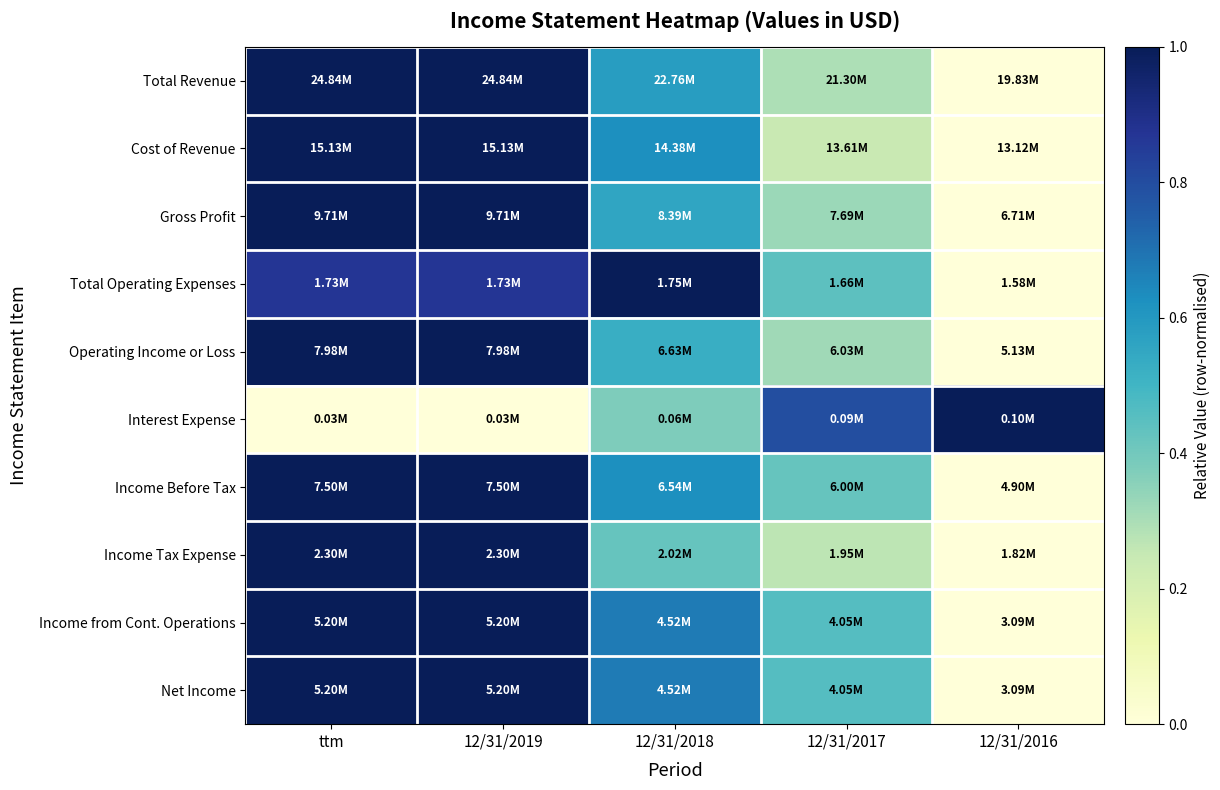

Reading left to right, transcribe all the data shown in this chart.

Total Revenue: ttm=1.0	12/31/2019=1.0	12/31/2018=0.6	12/31/2017=0.3	12/31/2016=0.0
Cost of Revenue: ttm=1.0	12/31/2019=1.0	12/31/2018=0.6	12/31/2017=0.2	12/31/2016=0.0
Gross Profit: ttm=1.0	12/31/2019=1.0	12/31/2018=0.6	12/31/2017=0.3	12/31/2016=0.0
Total Operating Expenses: ttm=0.9	12/31/2019=0.9	12/31/2018=1.0	12/31/2017=0.4	12/31/2016=0.0
Operating Income or Loss: ttm=1.0	12/31/2019=1.0	12/31/2018=0.5	12/31/2017=0.3	12/31/2016=0.0
Interest Expense: ttm=0.0	12/31/2019=0.0	12/31/2018=0.4	12/31/2017=0.8	12/31/2016=1.0
Income Before Tax: ttm=1.0	12/31/2019=1.0	12/31/2018=0.6	12/31/2017=0.4	12/31/2016=0.0
Income Tax Expense: ttm=1.0	12/31/2019=1.0	12/31/2018=0.4	12/31/2017=0.3	12/31/2016=0.0
Income from Cont. Operations: ttm=1.0	12/31/2019=1.0	12/31/2018=0.7	12/31/2017=0.5	12/31/2016=0.0
Net Income: ttm=1.0	12/31/2019=1.0	12/31/2018=0.7	12/31/2017=0.5	12/31/2016=0.0